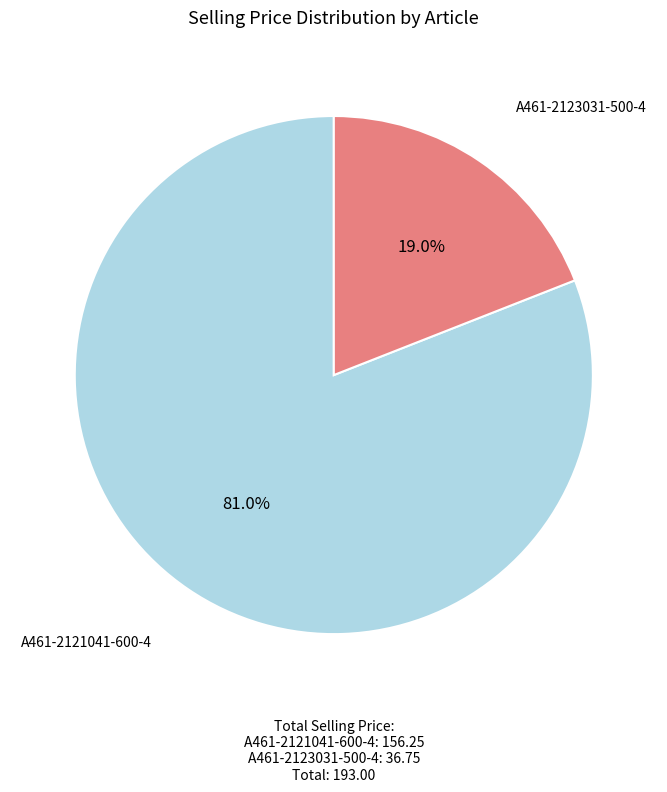

True or false: A461-2123031-500-4 accounts for 19% of the total.

True